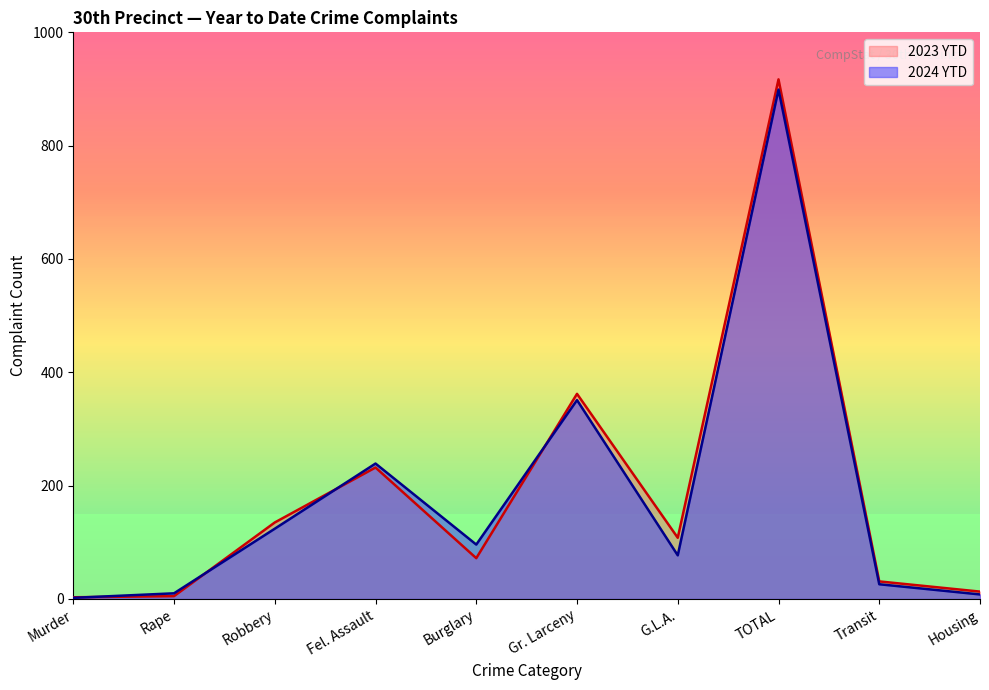

Which category has the highest value in the 2023 YTD series?

TOTAL